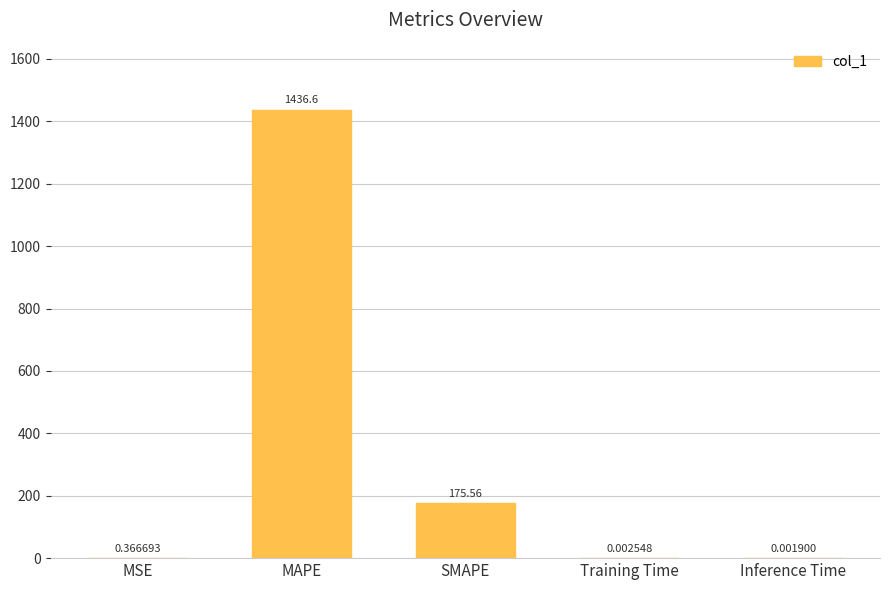

What is the sum of all values?

1612.6